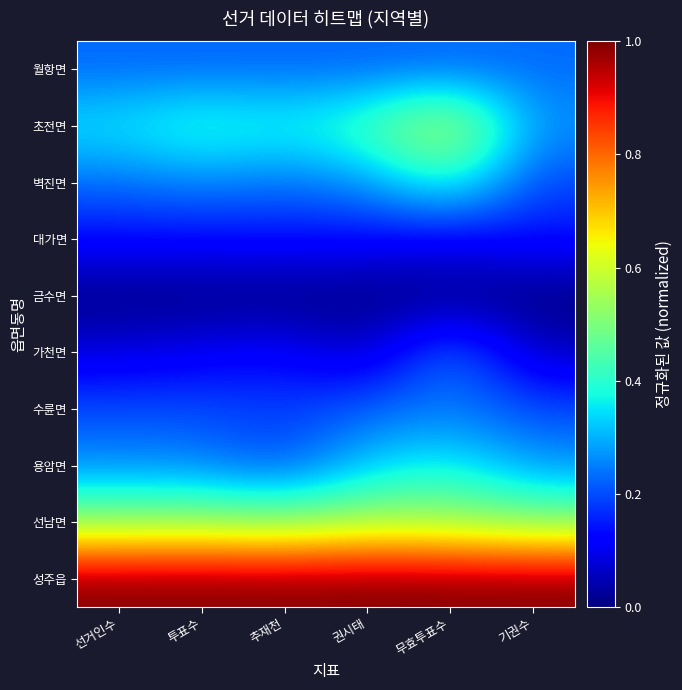

At which category is the sum across all series the highest?

무효투표수